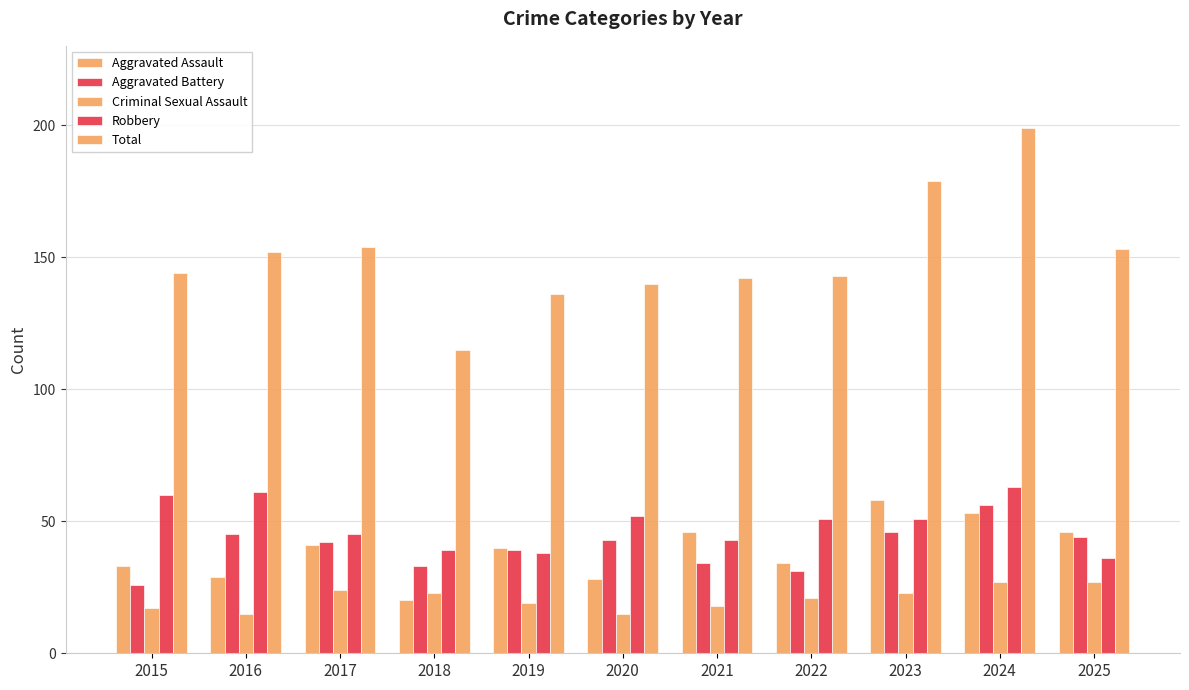

Count the number of categories in the chart.

11